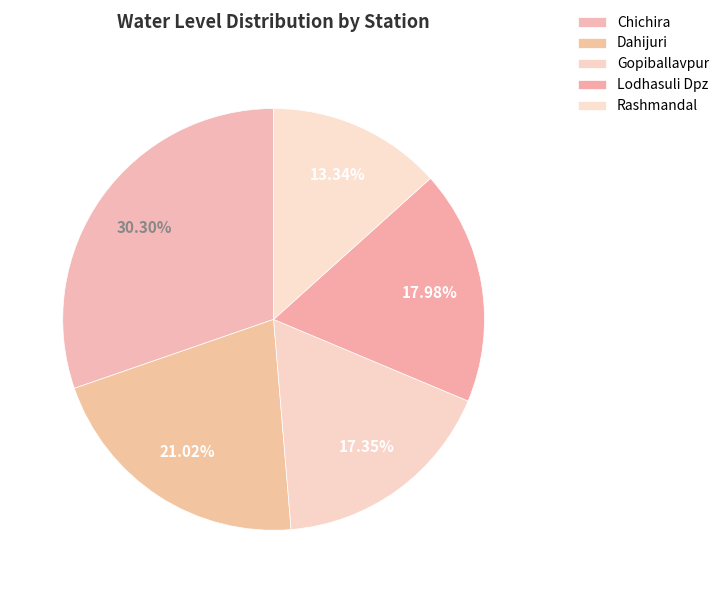

What is the total percentage of Dahijuri and Lodhasuli Dpz?

39.0%